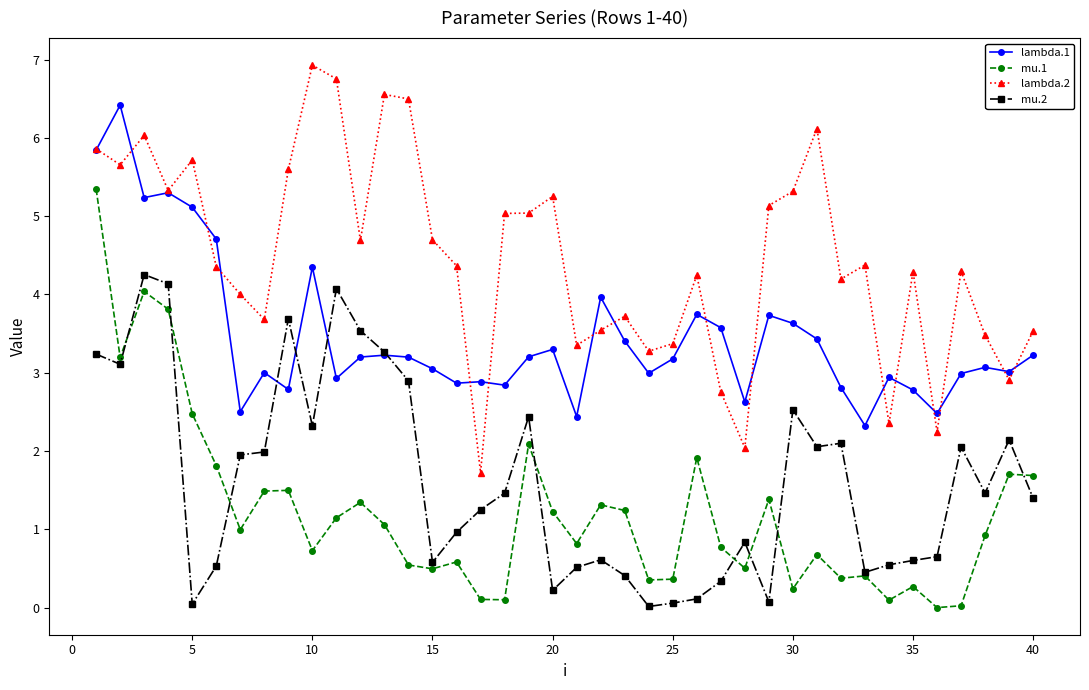

True or false: lambda.1 and mu.1 intersect in this chart.

False